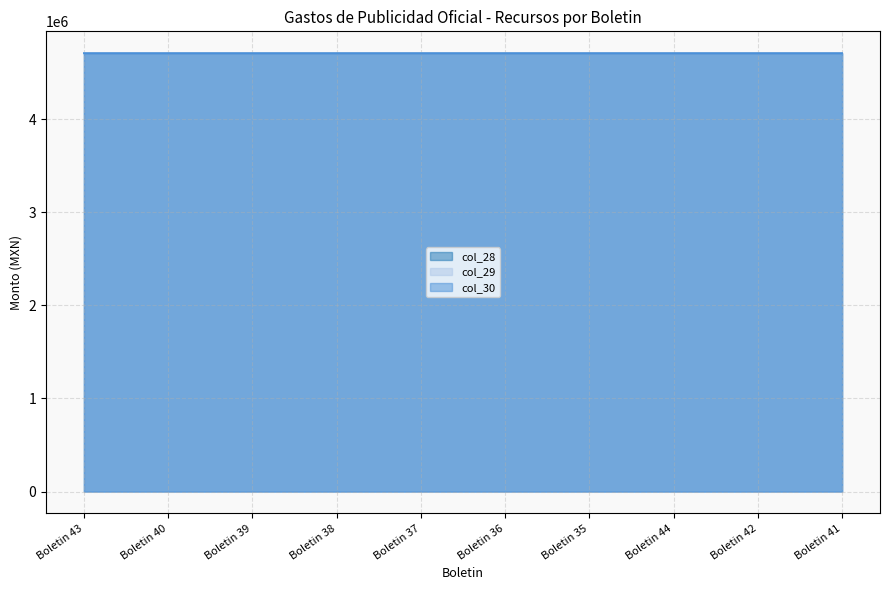

Which series changed the most between Boletin 43 and Boletin 39?

col_28